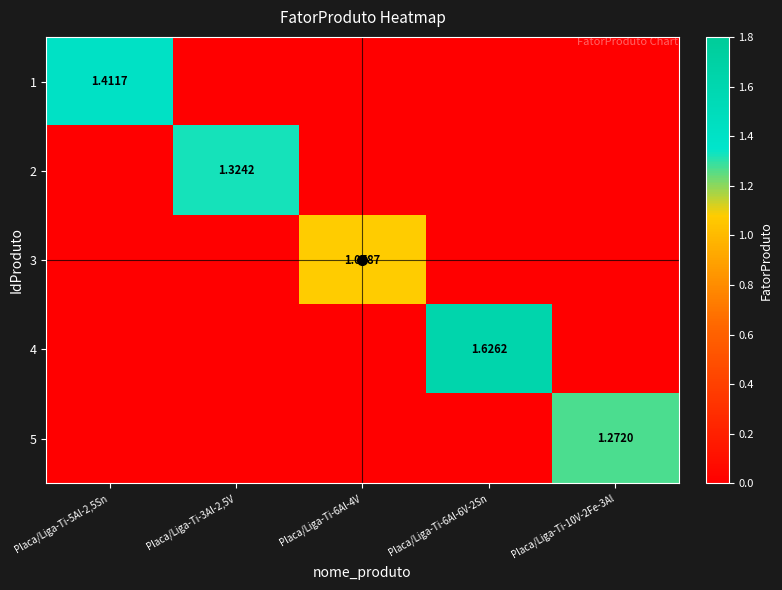

What is the average value of the 1 series?

0.3